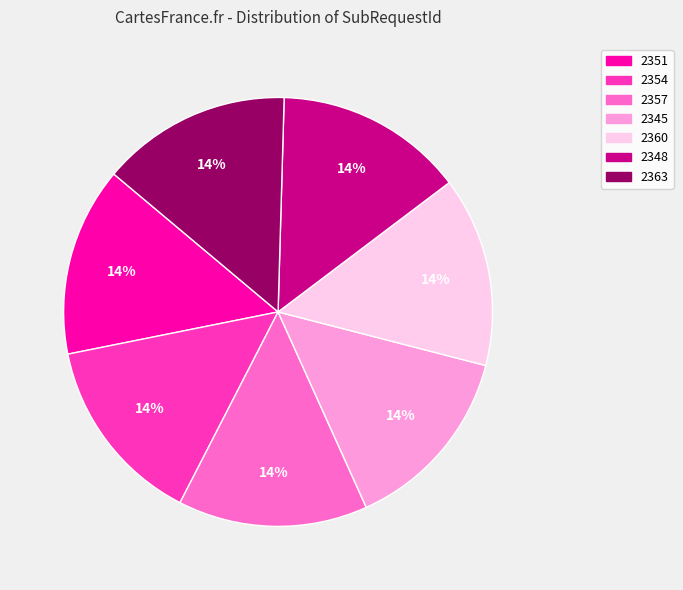

Approximately how many times larger is the value at 2354 compared to 2348?

1.0